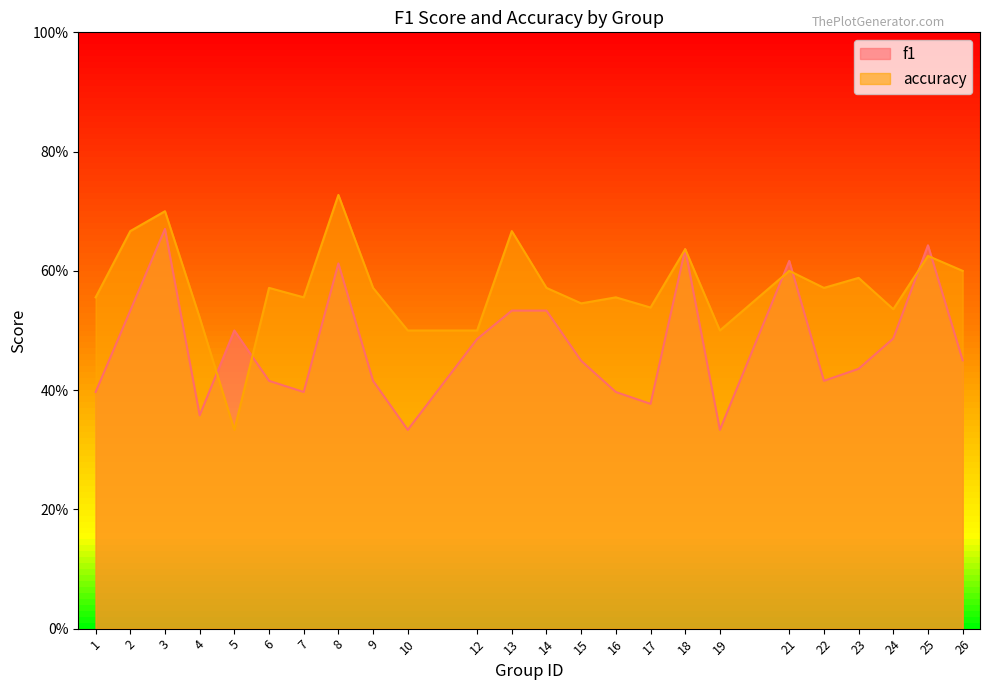

How many data points does each series have?

24